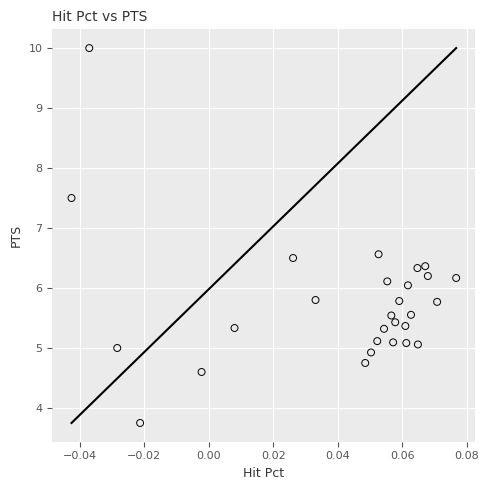

How many points are shown in the scatter plot?

28